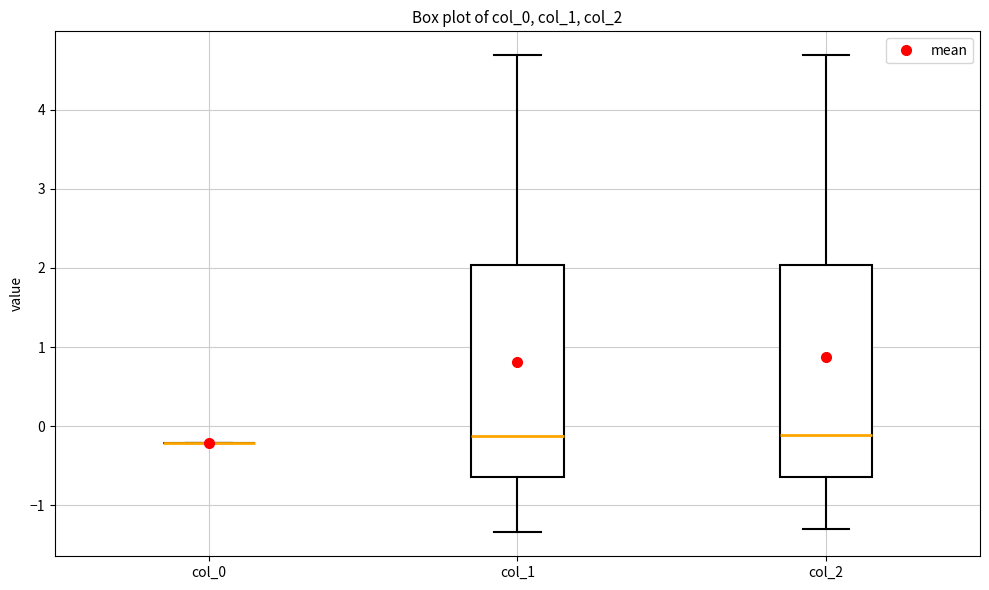

Reading left to right, transcribe this box plot: for each box, give where its median line is, the range the box spans, and where its two whiskers end, as read against the y-axis. The values are not printed on the chart, so give them approximately, as read against the axis.

col_0: box collapsed to a line at -0.2, whiskers -0.2 to -0.2
col_1: median -0.1, box -0.6 to 2.0, whiskers -1.3 to 4.7
col_2: median -0.1, box -0.6 to 2.0, whiskers -1.3 to 4.7